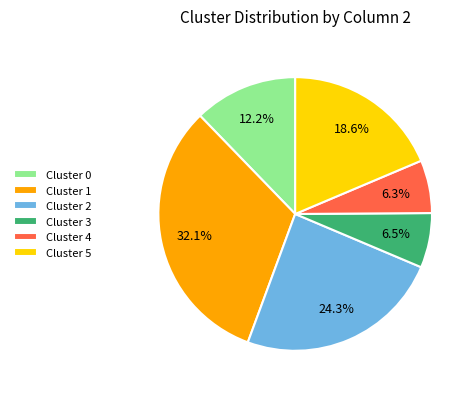

Which has a higher value, Cluster 3 or Cluster 2?

Cluster 2